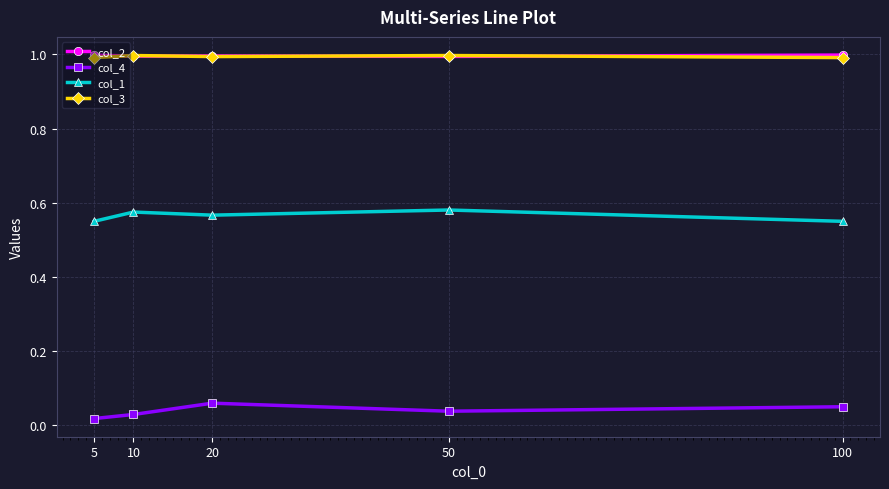

How many lines are shown in the chart?

4